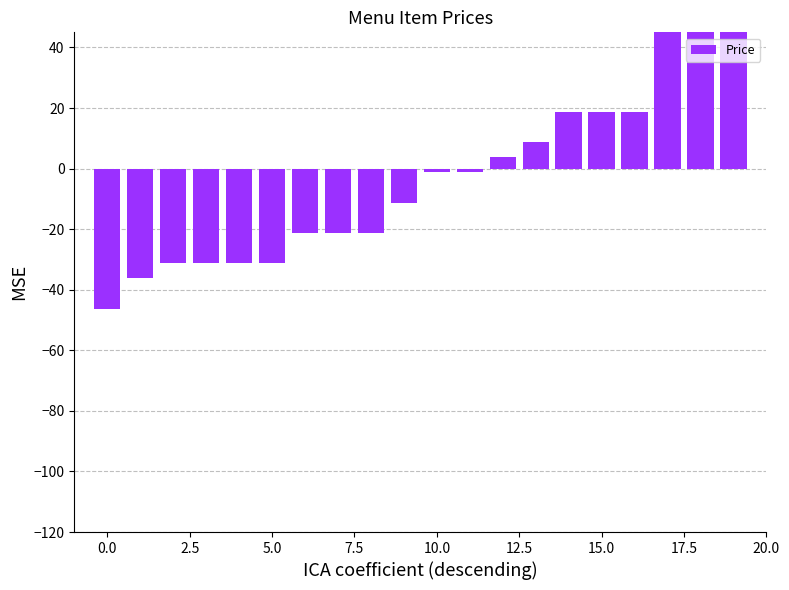

What is the minimum value shown in the chart?

-46.2